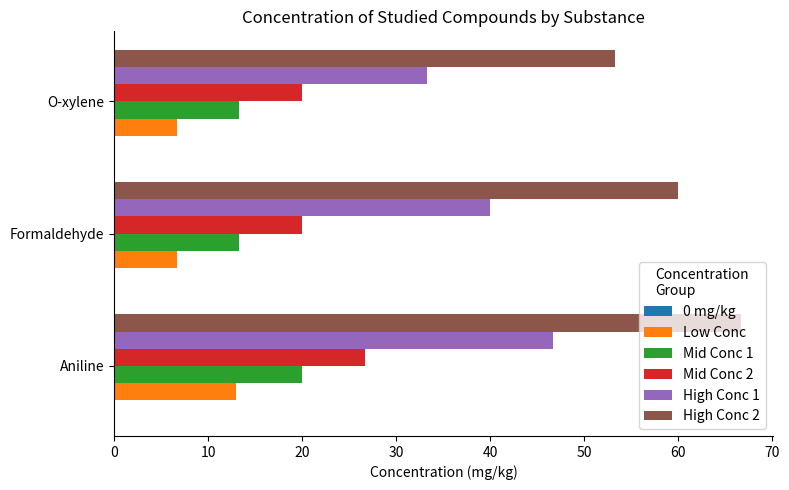

Which series has the largest total across all categories?

High Conc 2